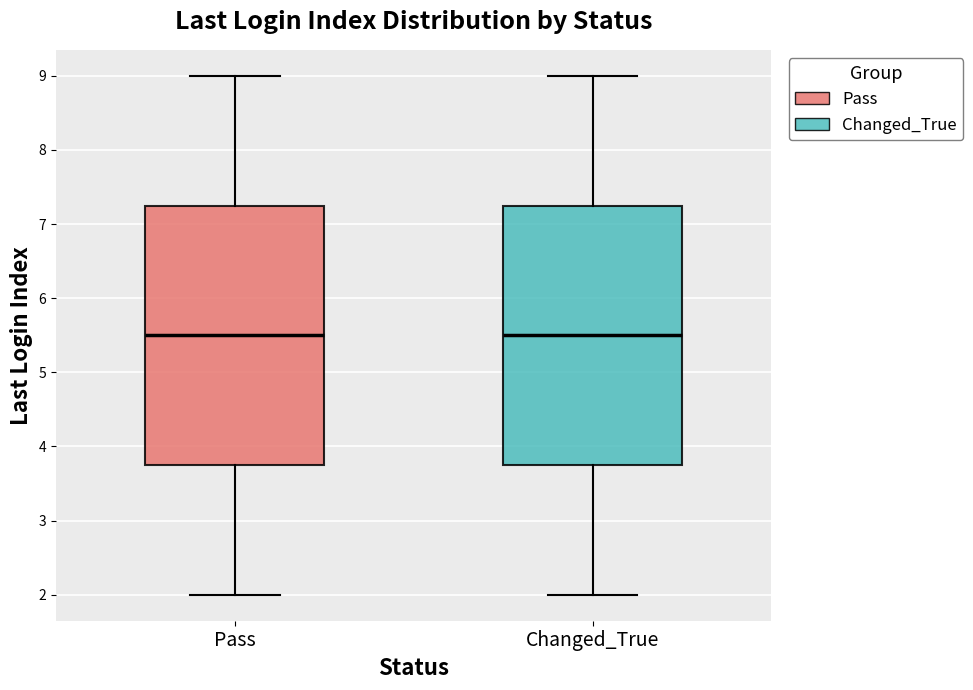

Reading left to right, transcribe this box plot: for each box, give where its median line is, the range the box spans, and where its two whiskers end, as read against the y-axis. The values are not printed on the chart, so give them approximately, as read against the axis.

Pass: median 5.5, box 3.8 to 7.3, whiskers 2.0 to 9.0
Changed_True: median 5.5, box 3.8 to 7.3, whiskers 2.0 to 9.0